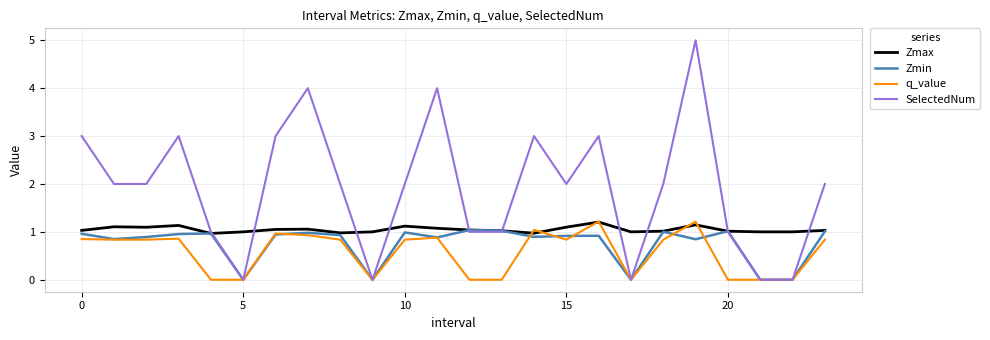

What is the difference between the maximum and minimum values in the SelectedNum series?

5.0